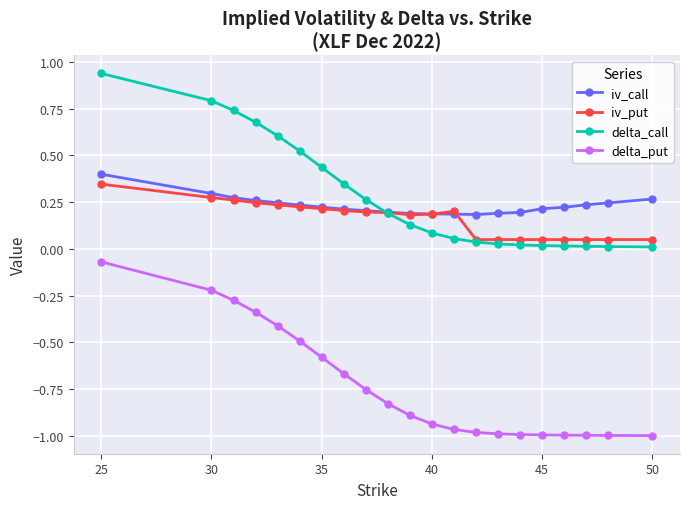

True or false: iv_put and delta_put intersect in this chart.

False